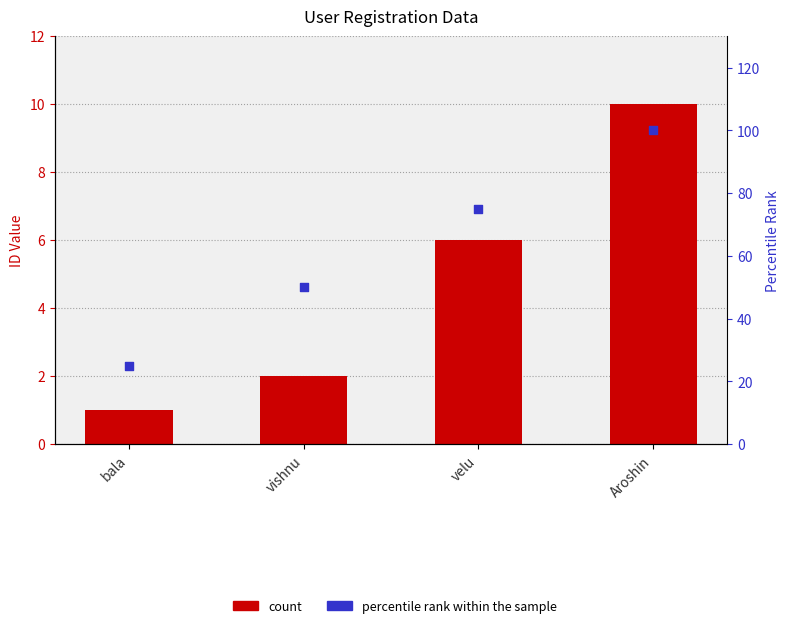

Which series has the largest Y range (max minus min)?

percentile rank within the sample